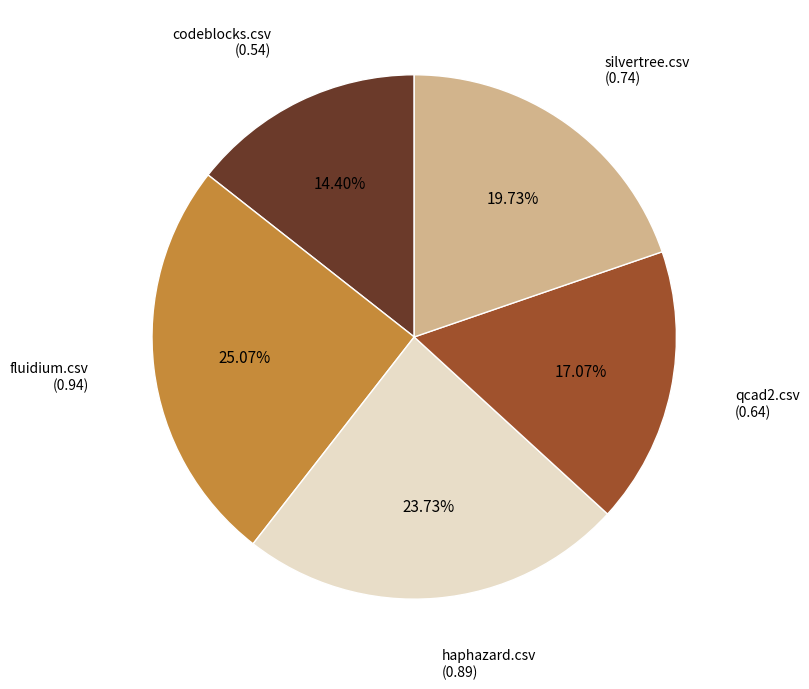

Does qcad2.csv account for over 50% of the chart?

No